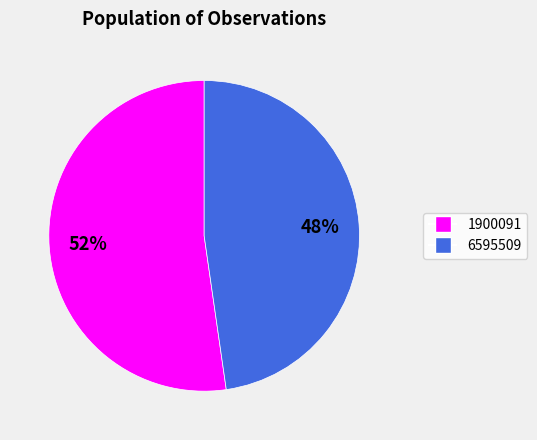

To the nearest percent, what percentage of the pie is 6595509?

48%